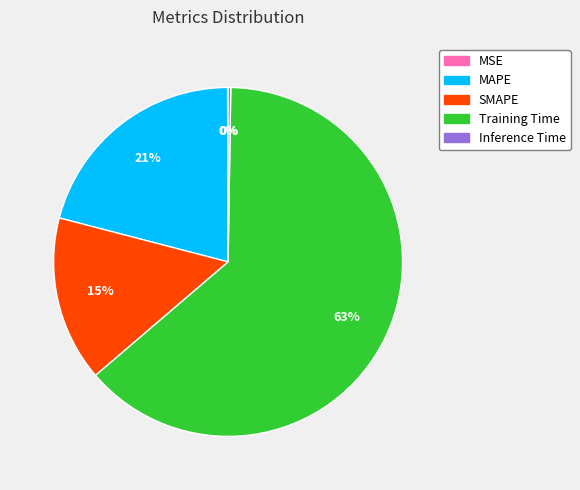

Which slice is the largest?

Training Time